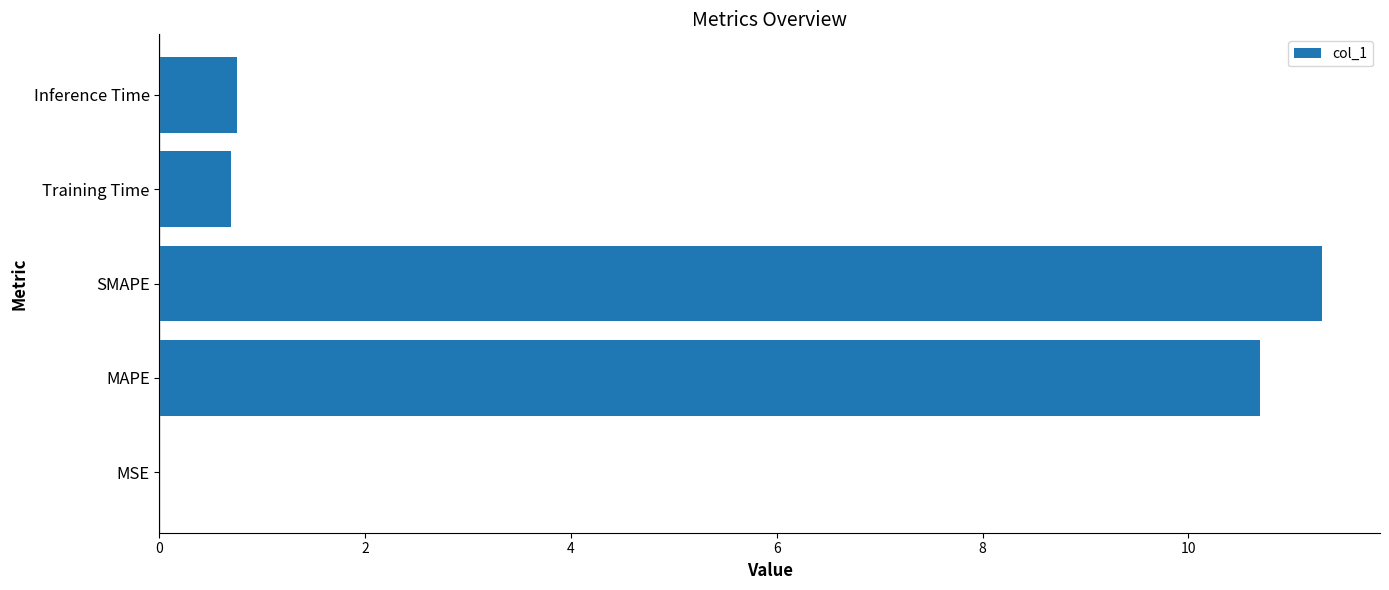

The value at SMAPE is 11.3. True or false?

True